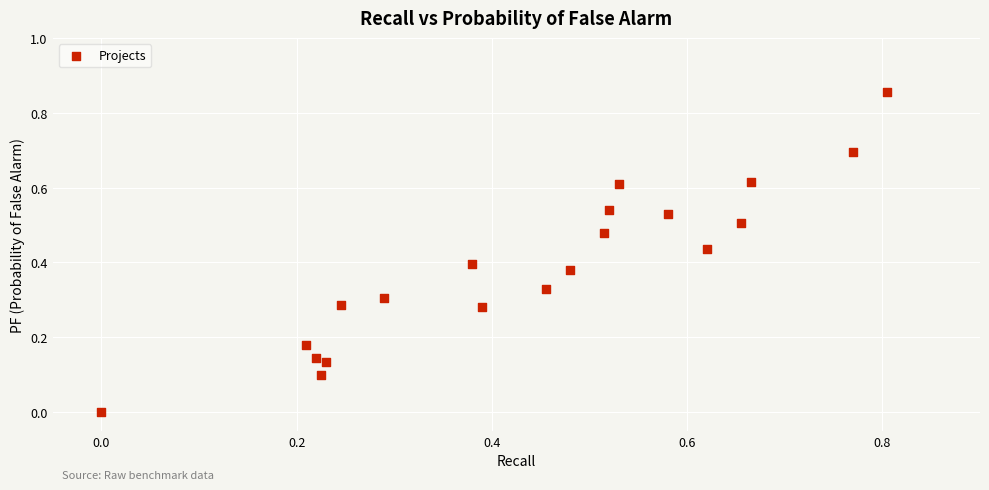

What is the range of X values (max minus min)?

0.8